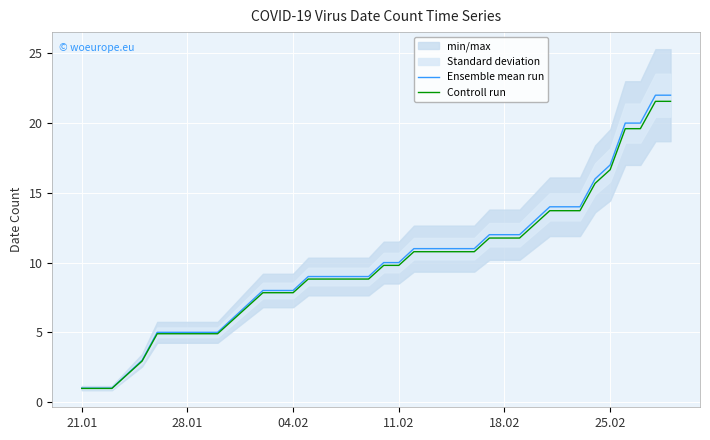

What is the maximum value for Controll run?

21.6